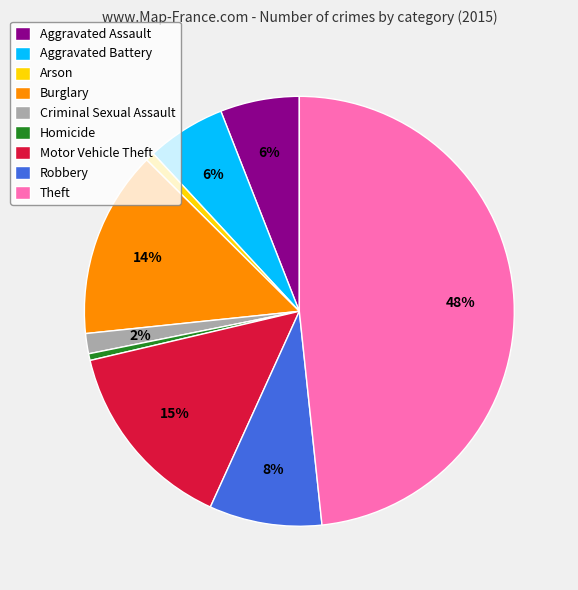

To the nearest percent, what is the difference between the Motor Vehicle Theft and Aggravated Assault slice percentages?

9%